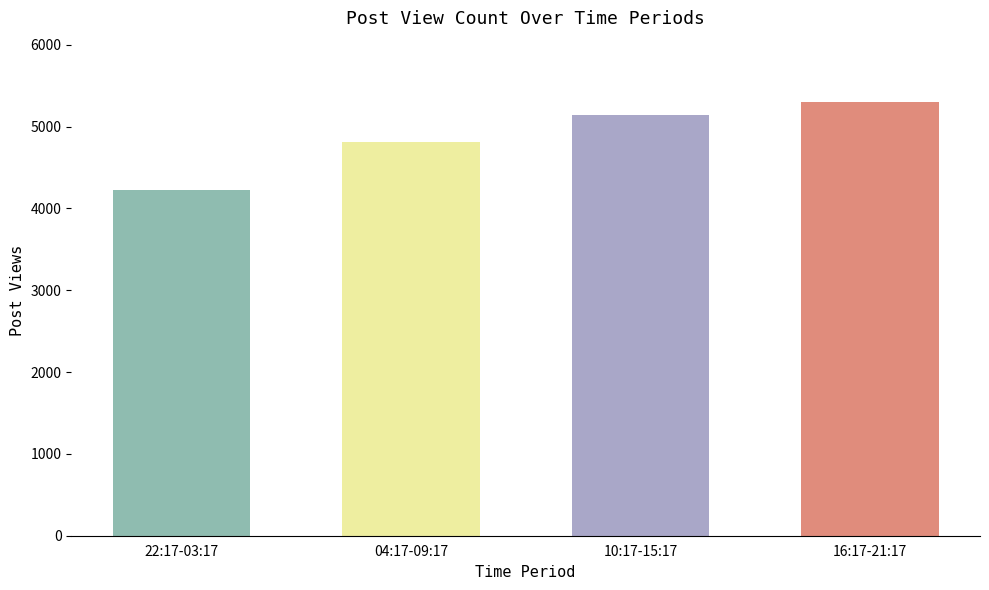

The value at 16:17-21:17 is 2805. True or false?

False